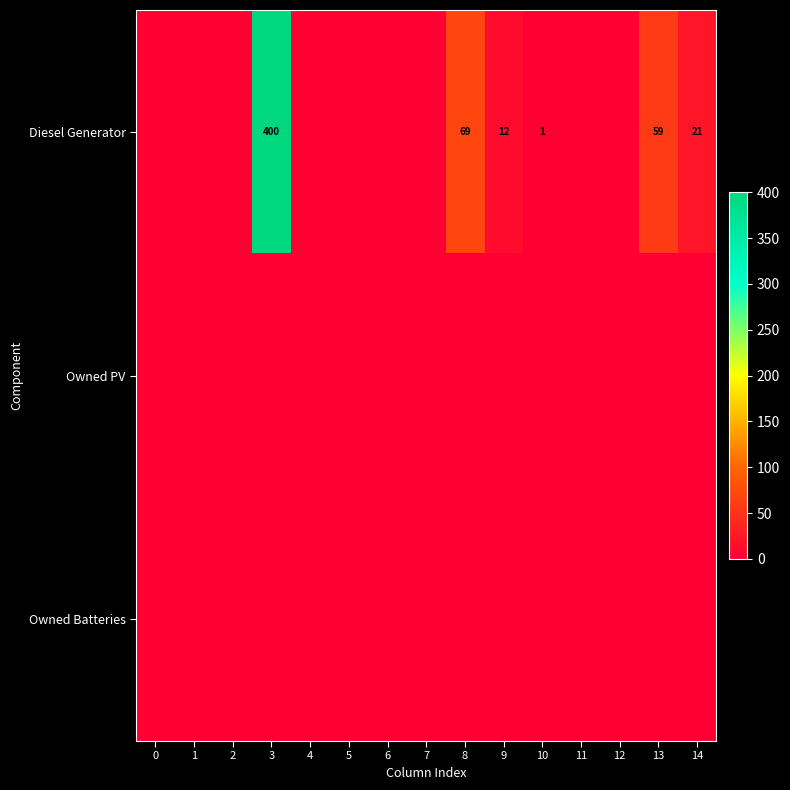

True or false: Diesel Generator has a value of 28 at 14.

False